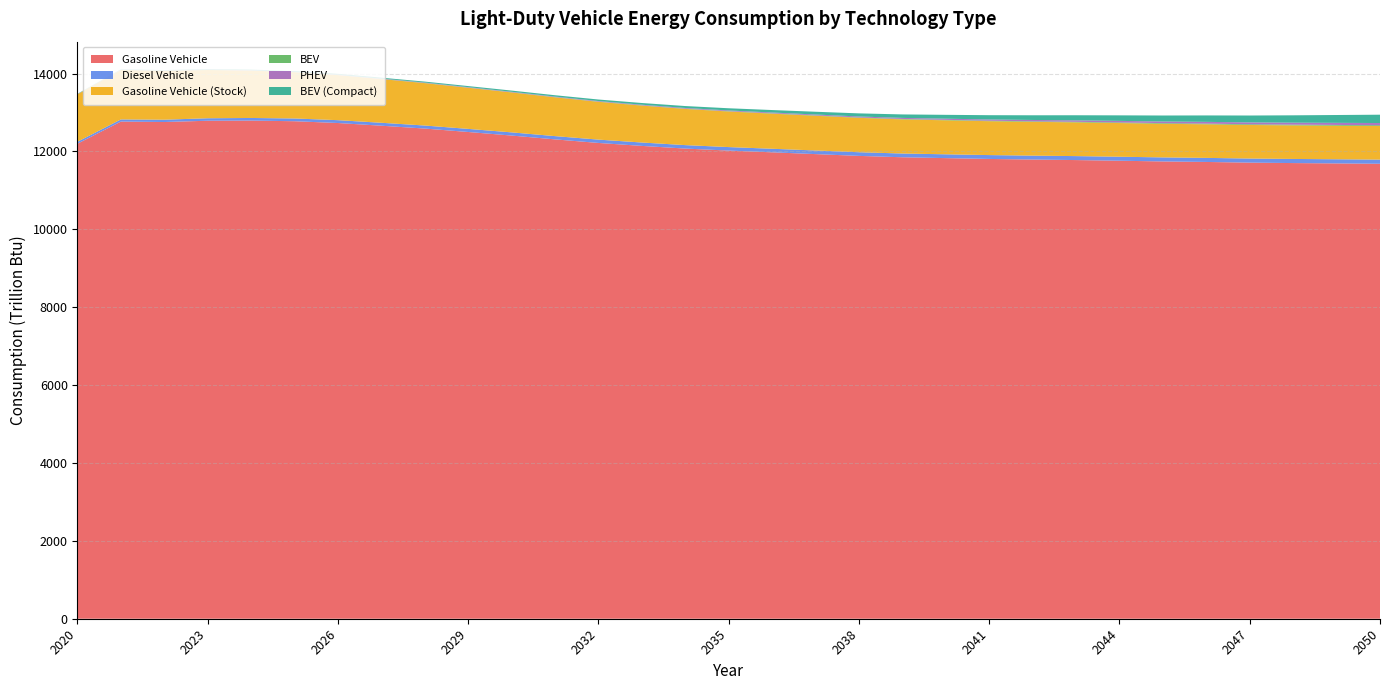

Reading left to right, extract all data points from this chart.

Gasoline Vehicle: 2020=12200.3	2021=12768.0	2022=12756.6	2023=12789.8	2024=12793.6	2025=12777.2	2026=12731.0	2027=12661.7	2028=12588.8	2029=12500.4	2030=12408.9	2031=12310.8	2032=12219.2	2033=12143.3	2034=12074.8	2035=12023.1	2036=11978.4	2037=11932.7	2038=11886.6	2039=11851.6	2040=11829.7	2041=11808.4	2042=11793.1	2043=11779.5	2044=11762.7	2045=11744.3	2046=11731.0	2047=11713.8	2048=11702.5	2049=11693.6	2050=11684.4
Diesel Vehicle: 2020=50.4	2021=55.3	2022=59.6	2023=63.6	2024=67.1	2025=70.5	2026=73.3	2027=75.5	2028=77.8	2029=79.8	2030=81.6	2031=83.8	2032=85.4	2033=87.0	2034=88.7	2035=89.8	2036=91.4	2037=93.0	2038=94.4	2039=96.0	2040=97.9	2041=99.2	2042=100.5	2043=101.9	2044=102.8	2045=103.7	2046=104.4	2047=105.1	2048=105.8	2049=106.4	2050=107.0
Gasoline Vehicle (Stock): 2020=1218.3	2021=1269.4	2022=1254.1	2023=1238.6	2024=1216.1	2025=1188.3	2026=1156.7	2027=1122.4	2028=1088.9	2029=1056.2	2030=1025.6	2031=996.6	2032=970.4	2033=948.1	2034=929.0	2035=913.7	2036=901.3	2037=891.2	2038=882.6	2039=876.5	2040=872.9	2041=869.9	2042=867.8	2043=866.3	2044=864.8	2045=863.5	2046=862.8	2047=862.0	2048=861.8	2049=862.0	2050=862.3
BEV: 2020=3.3	2021=3.5	2022=3.5	2023=3.5	2024=3.6	2025=3.7	2026=3.9	2027=4.1	2028=4.4	2029=4.7	2030=5.1	2031=5.6	2032=6.1	2033=6.7	2034=7.4	2035=8.1	2036=8.9	2037=9.7	2038=10.5	2039=11.3	2040=12.2	2041=13.0	2042=13.8	2043=14.6	2044=15.9	2045=16.7	2046=17.4	2047=18.1	2048=18.8	2049=19.5	2050=20.1
PHEV: 2020=3.4	2021=4.5	2022=5.5	2023=6.4	2024=7.2	2025=8.0	2026=8.8	2027=9.5	2028=10.3	2029=11.2	2030=12.2	2031=13.3	2032=14.5	2033=15.8	2034=17.3	2035=19.0	2036=20.8	2037=22.7	2038=24.7	2039=26.9	2040=29.3	2041=31.7	2042=34.3	2043=36.9	2044=39.6	2045=42.3	2046=45.1	2047=48.0	2048=50.9	2049=53.9	2050=56.9
BEV (Compact): 2020=7.0	2021=8.9	2022=10.7	2023=12.7	2024=14.9	2025=17.1	2026=19.4	2027=21.7	2028=24.3	2029=27.2	2030=30.6	2031=34.4	2032=38.8	2033=43.9	2034=49.6	2035=56.2	2036=63.4	2037=71.3	2038=79.9	2039=89.2	2040=99.3	2041=109.6	2042=120.3	2043=131.2	2044=142.2	2045=153.6	2046=165.2	2047=176.9	2048=189.0	2049=201.3	2050=213.9